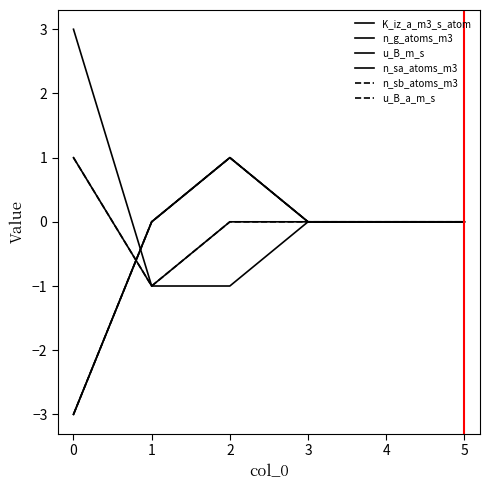

Does the chart display data point markers on the line(s)?

No